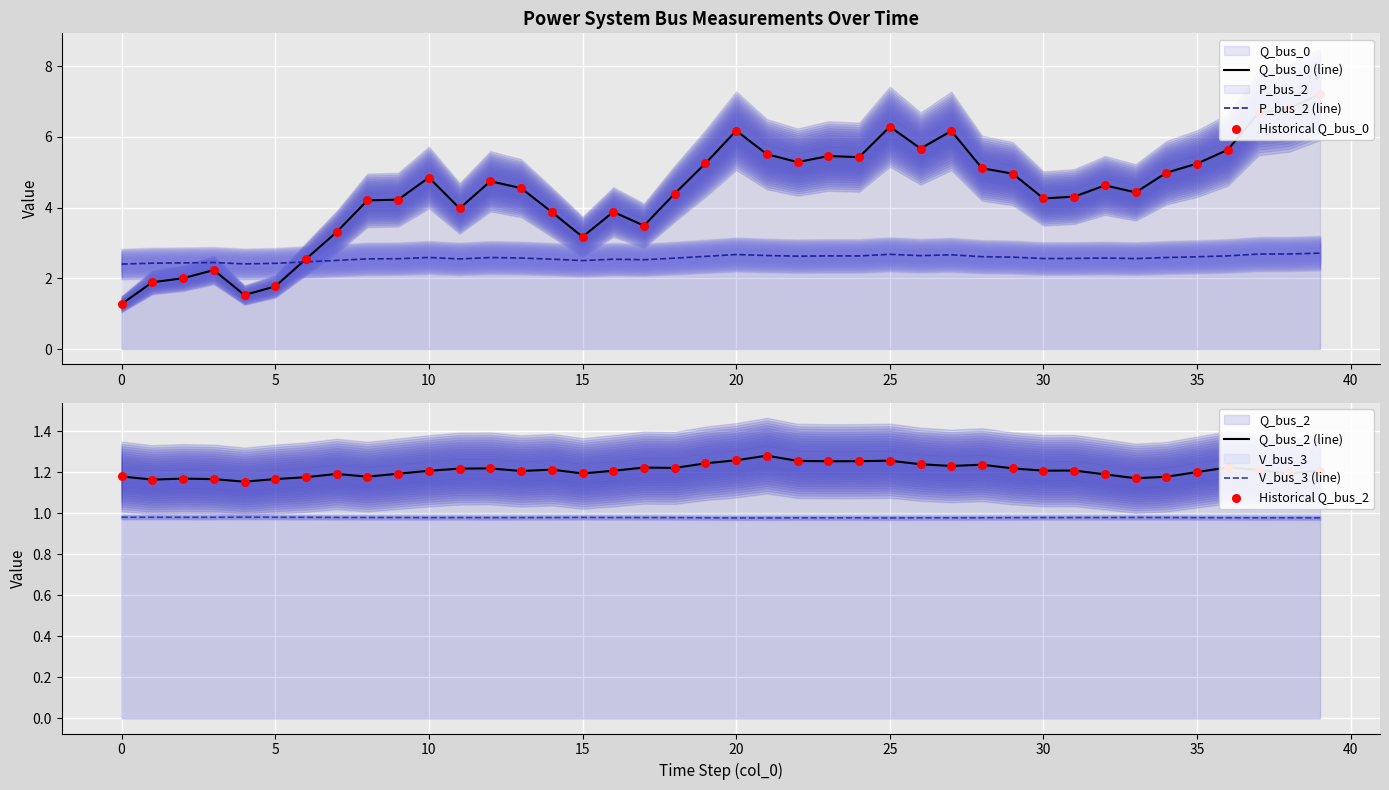

Is the value of Historical Q_bus_2 at 20 greater than the value of V_bus_3 (line) at 19?

Yes